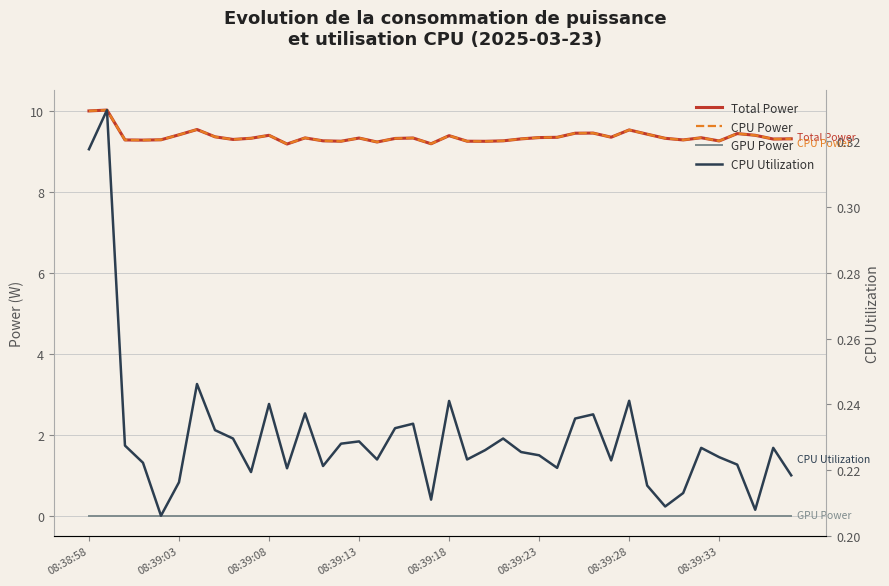

Which series has the largest total across all categories?

Total Power